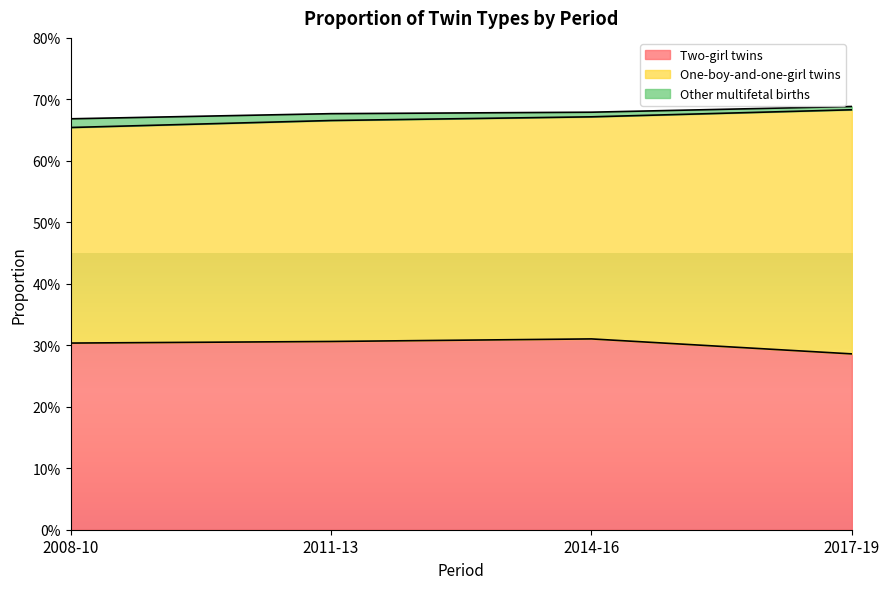

Does the chart display data point markers on the line(s)?

No